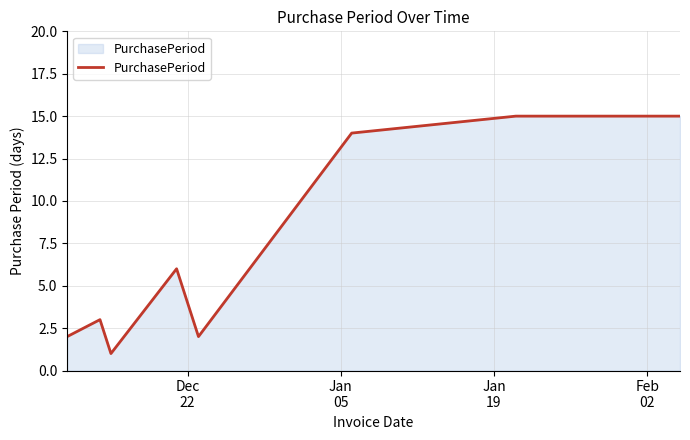

What is the difference between the maximum and minimum values?

14